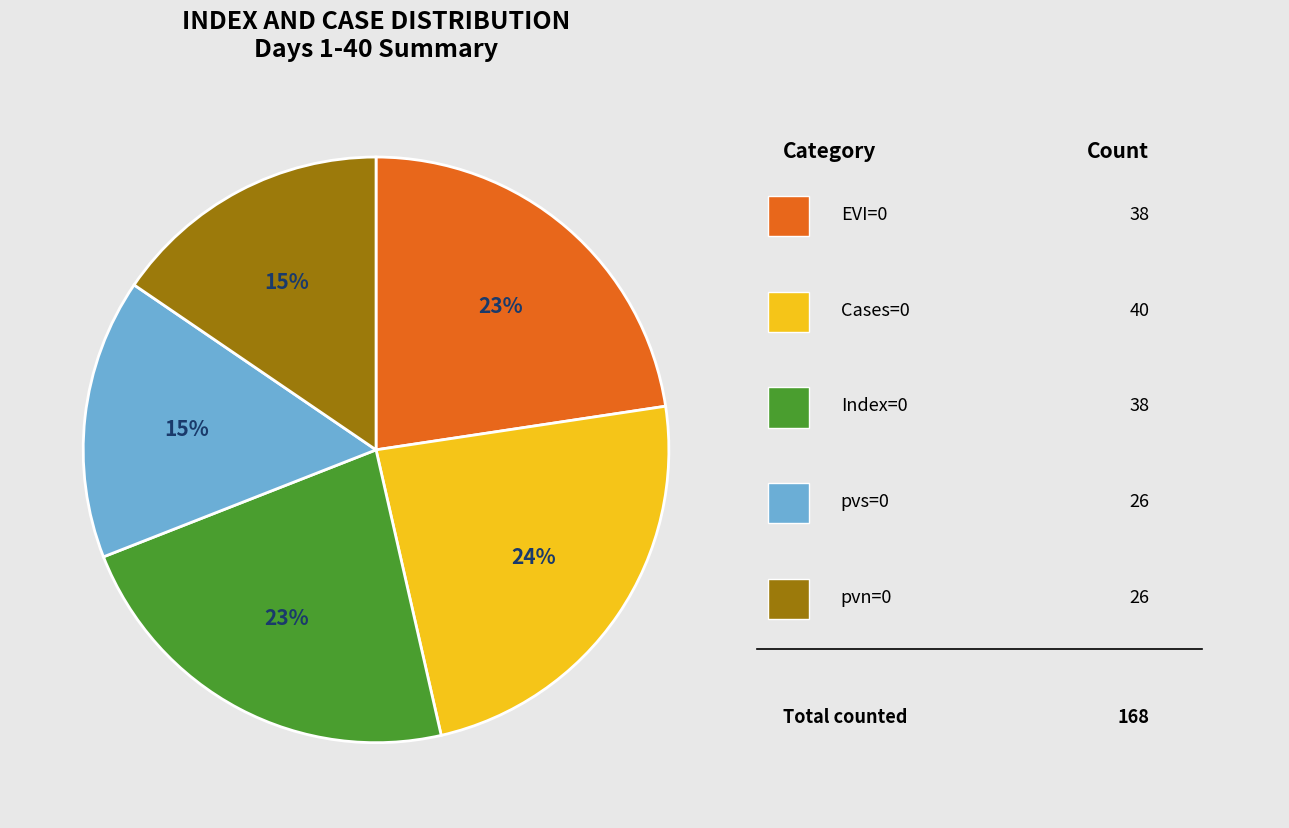

Count the number of slices in the pie.

5